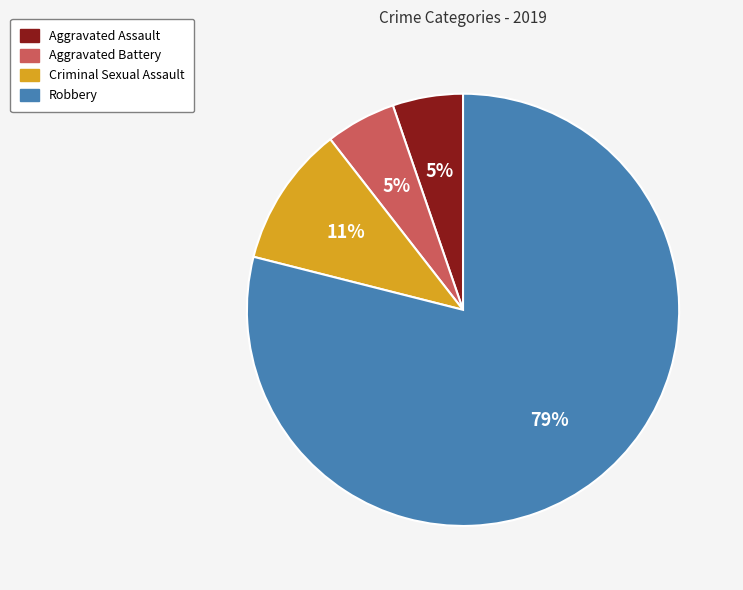

True or false: Aggravated Assault accounts for 5% of the total.

True